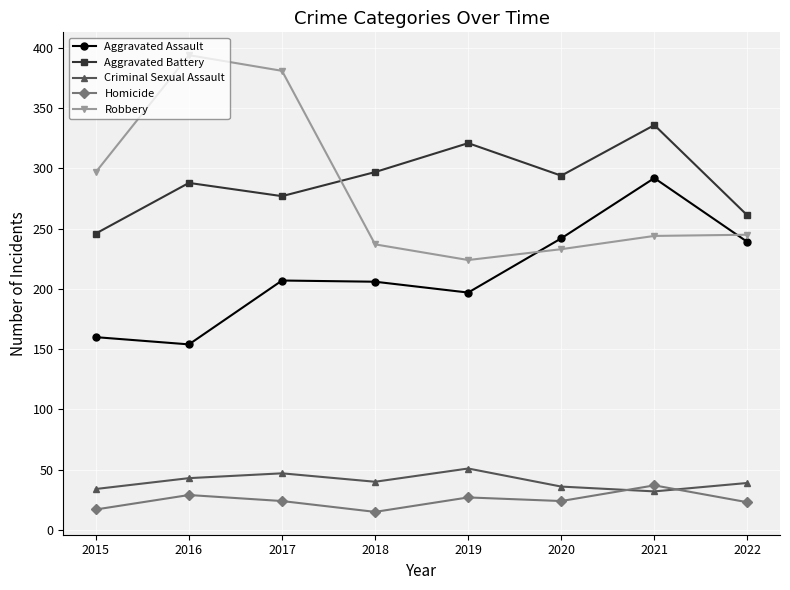

True or false: Homicide and Aggravated Assault intersect in this chart.

False